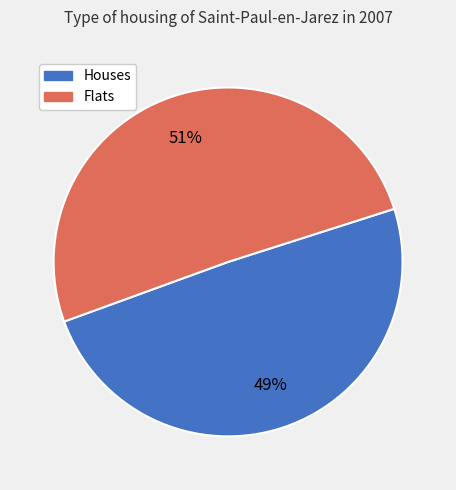

Which category accounts for the majority?

Flats